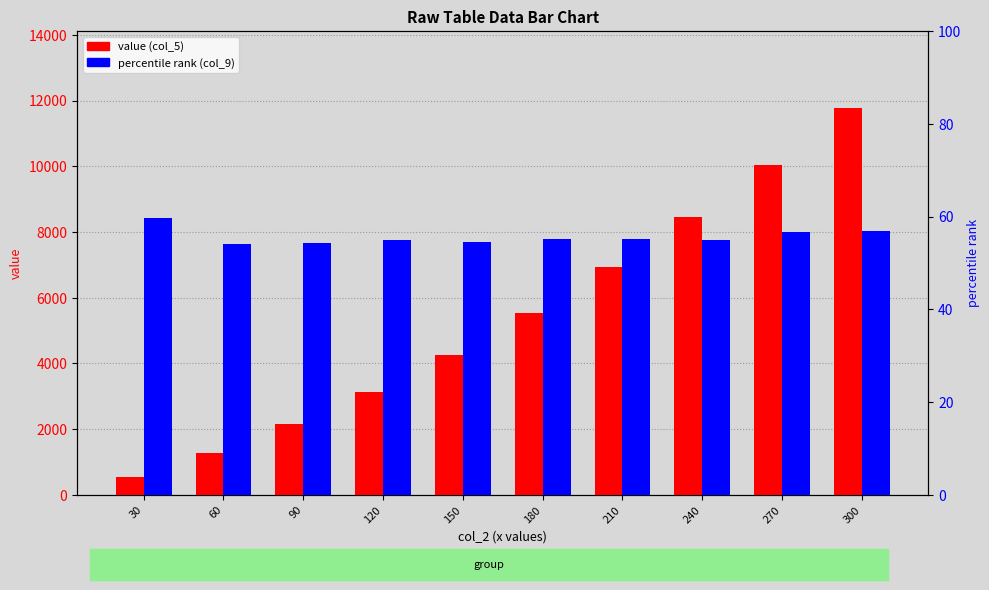

Reading right to left, transcribe all the data shown in this chart.

value (col_5): 11764.0	10043.5	8443.1	6934.3	5540.6	4269.2	3126.6	2150.7	1290.0	539.5
percentile rank (col_9): 56.8	56.7	54.9	55.1	55.1	54.5	55.0	54.4	54.1	59.7